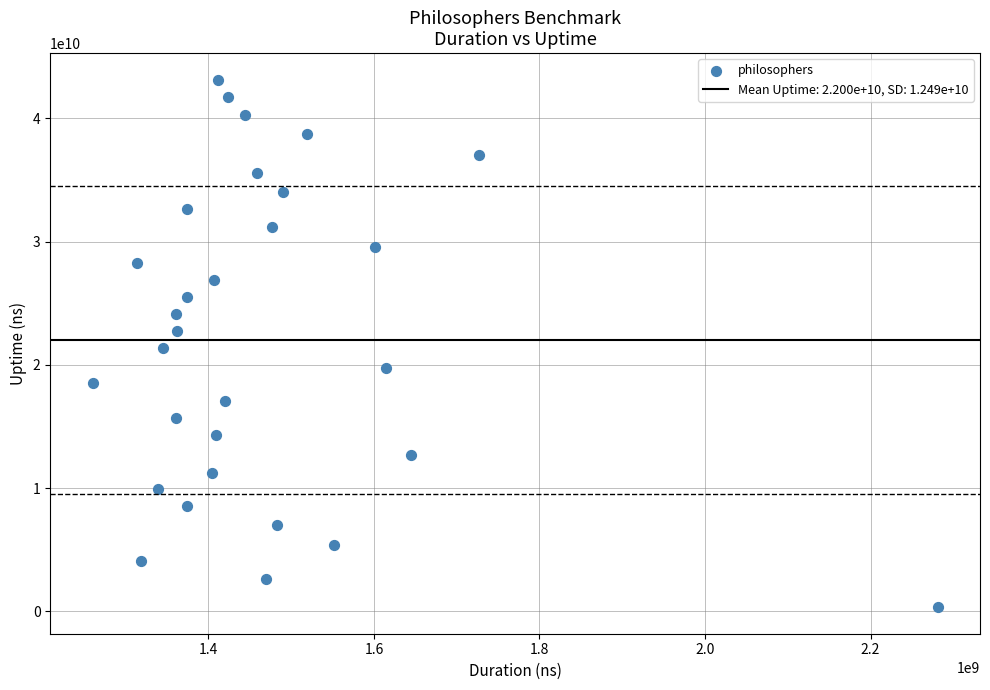

What is the range of X values (max minus min)?

1021186660